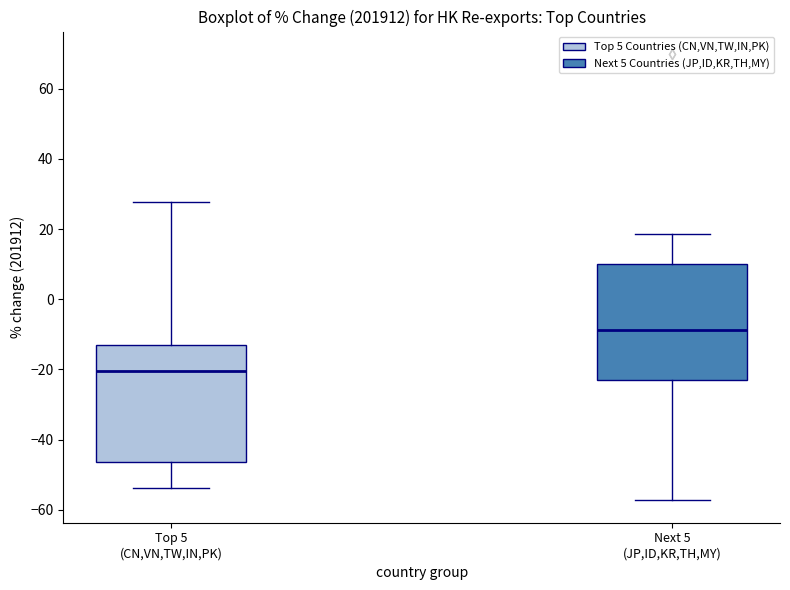

Where does the upper whisker of the box for Top 5 (CN,VN,TW,IN,PK) end on the y-axis? The values are not printed on the chart, so give them approximately, as read against the axis.

28